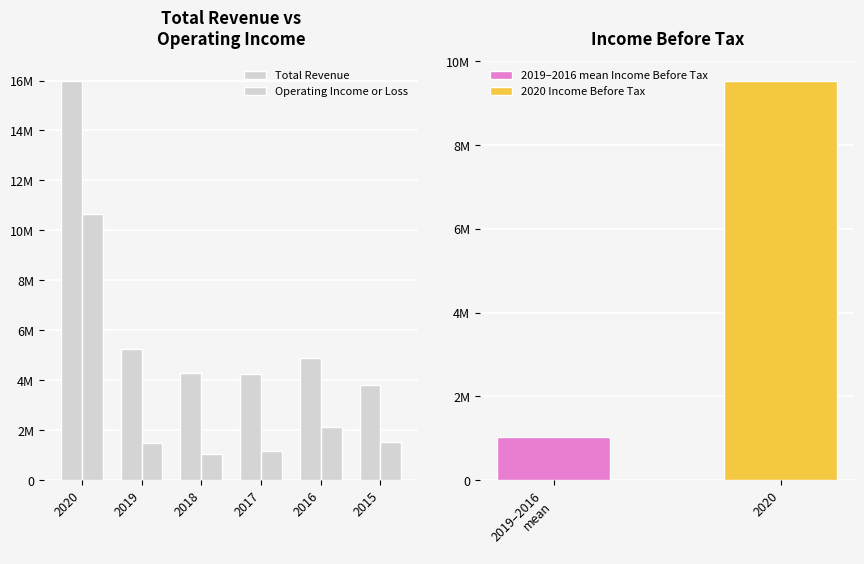

What is the average value of the Total Revenue series?

6413350